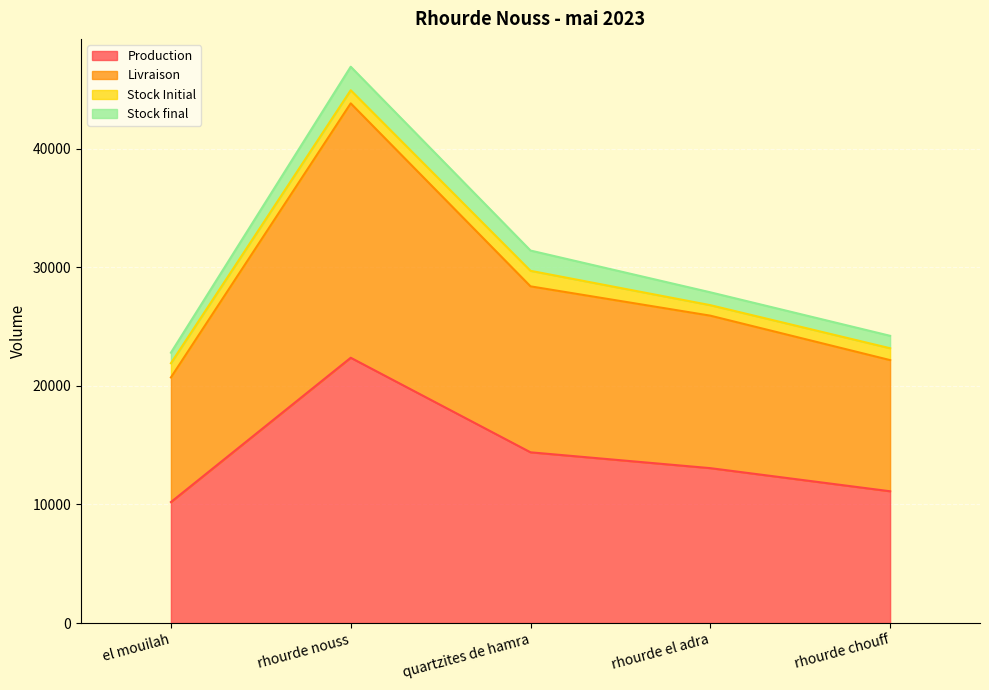

The Livraison series shows 17303.8 at rhourde el adra. True or false?

False